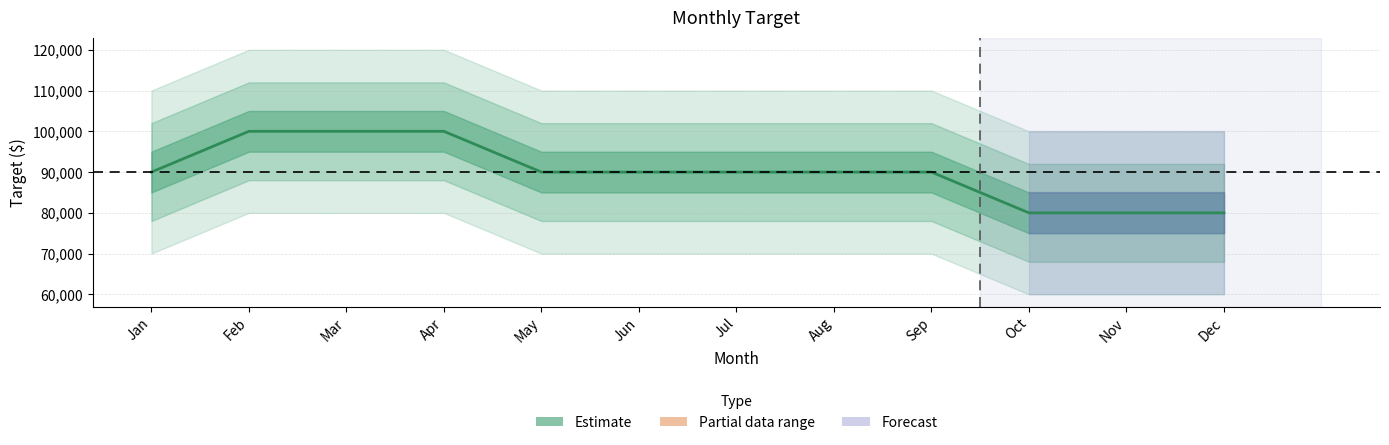

True or false: the data has more than 0 interior local peaks.

False